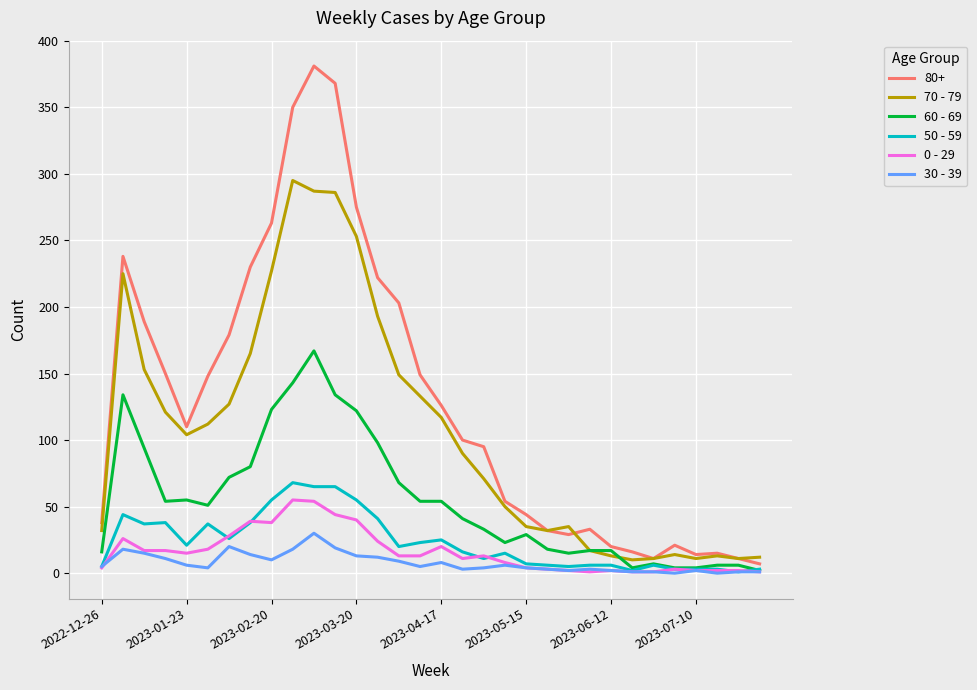

What is the difference between the maximum and second lowest values in the 0 - 29 series?

54